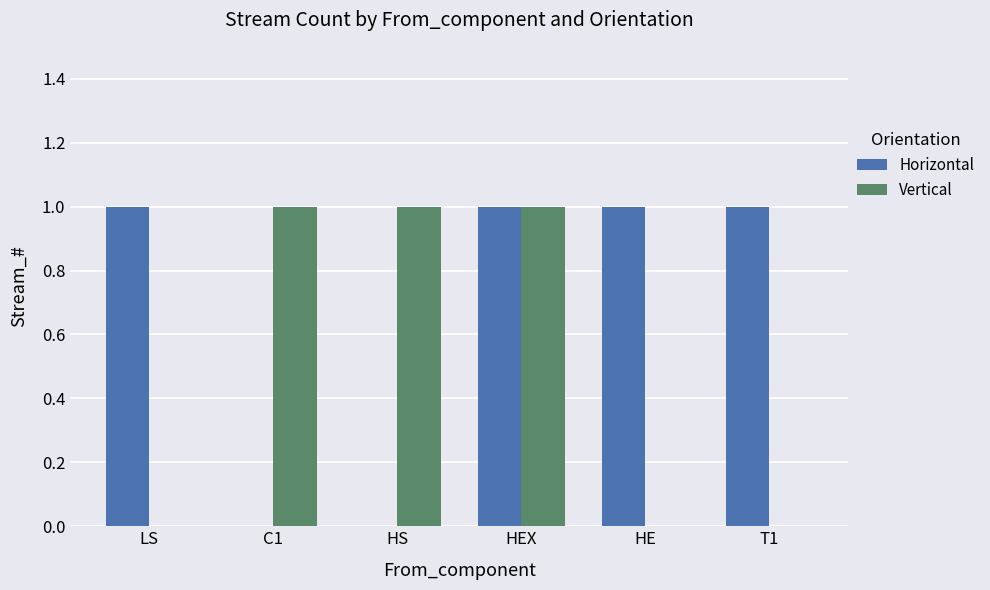

The value of Horizontal at HS is 0. True or false?

True